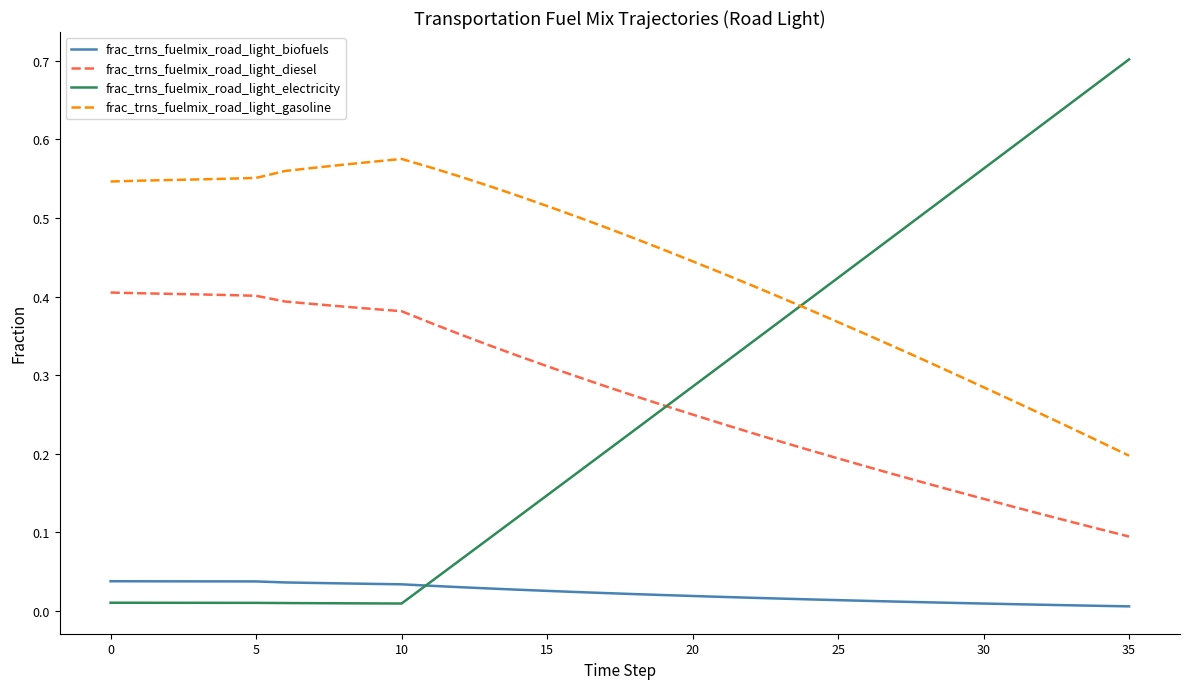

Which series has the widest spread of values?

frac_trns_fuelmix_road_light_electricity